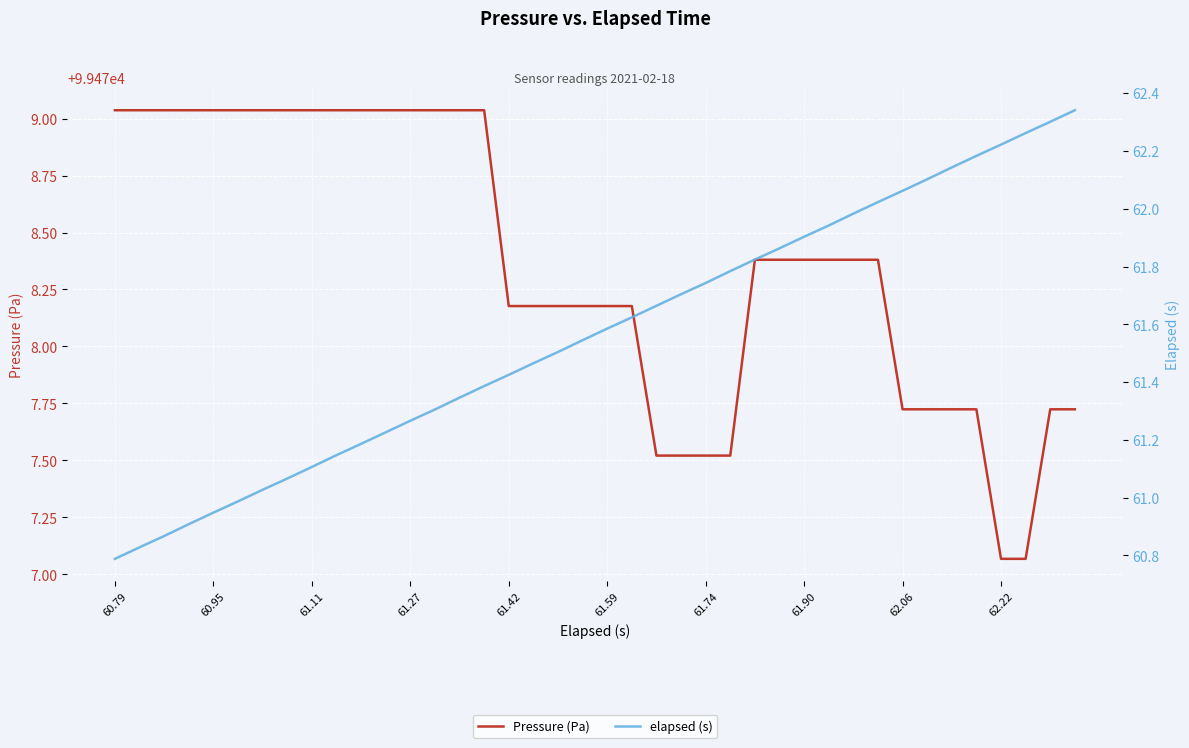

True or false: elapsed (s) has more than 0 points higher than both neighbors.

False